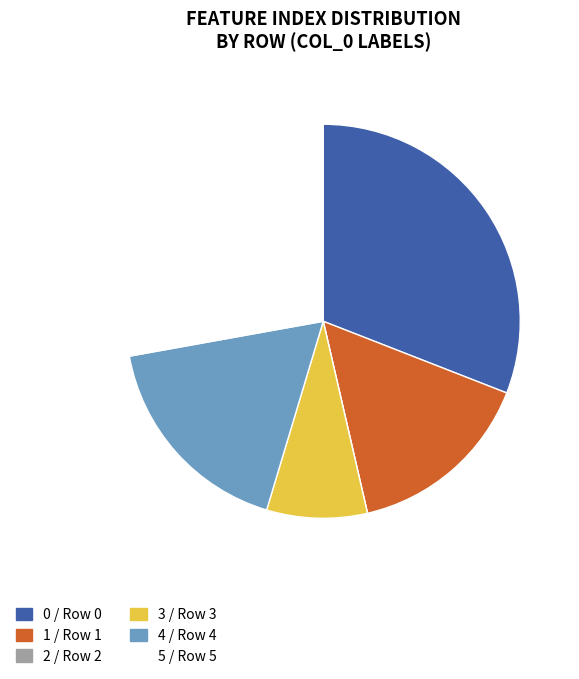

The 0 slice represents 31% of the pie. True or false?

True